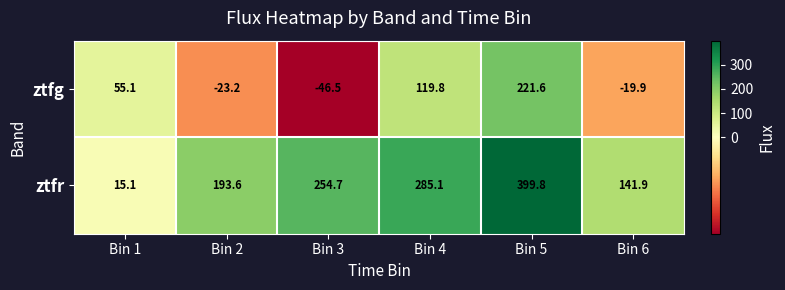

Read the ztfr value at Bin 5.

399.8